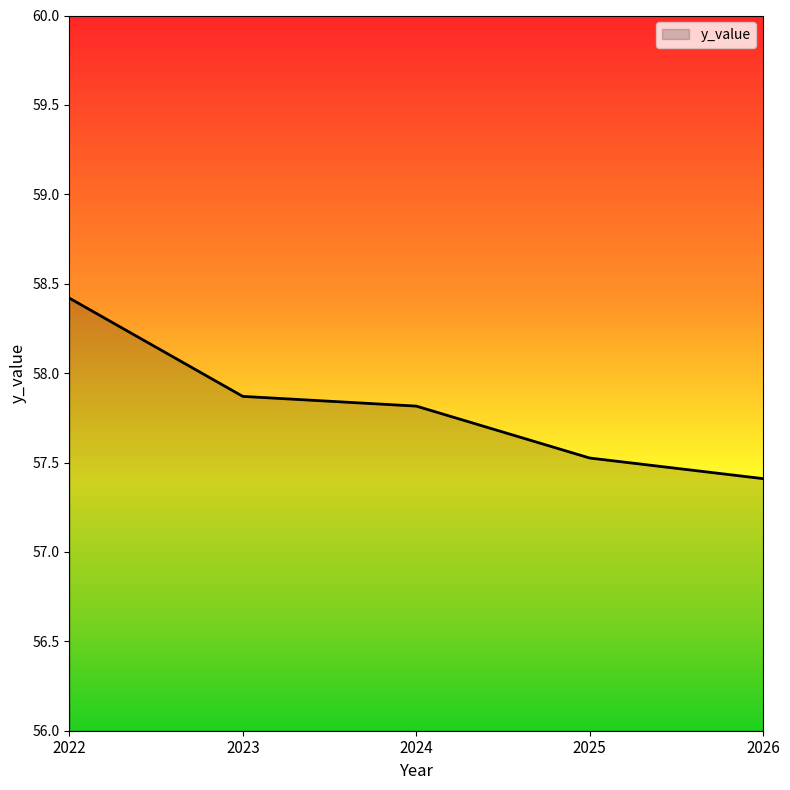

The chart shows a value of 57.8 at 2024. True or false?

True